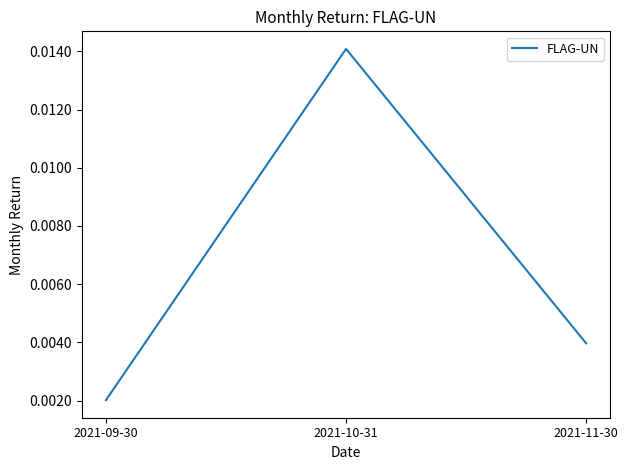

What position from the left is 2021-11-30?

3